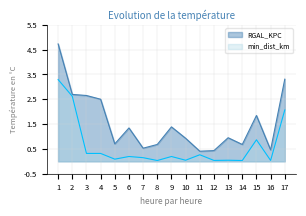

How many data points does each series have?

17